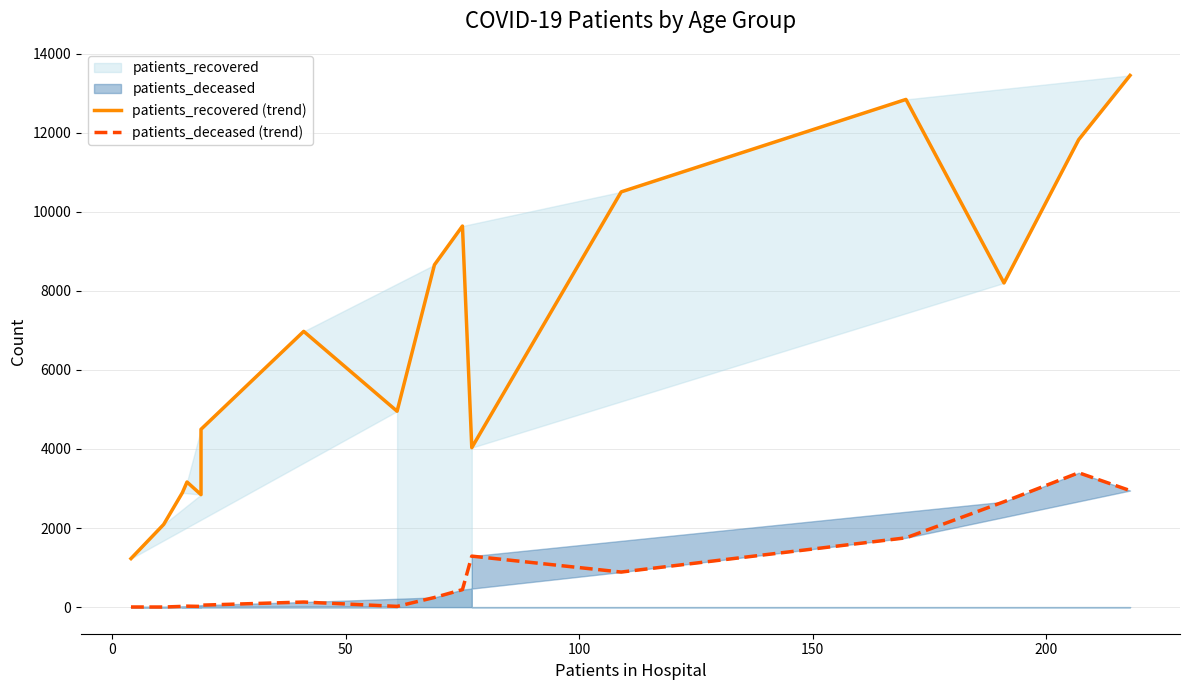

Which series has the largest total across all categories?

patients_recovered (trend)